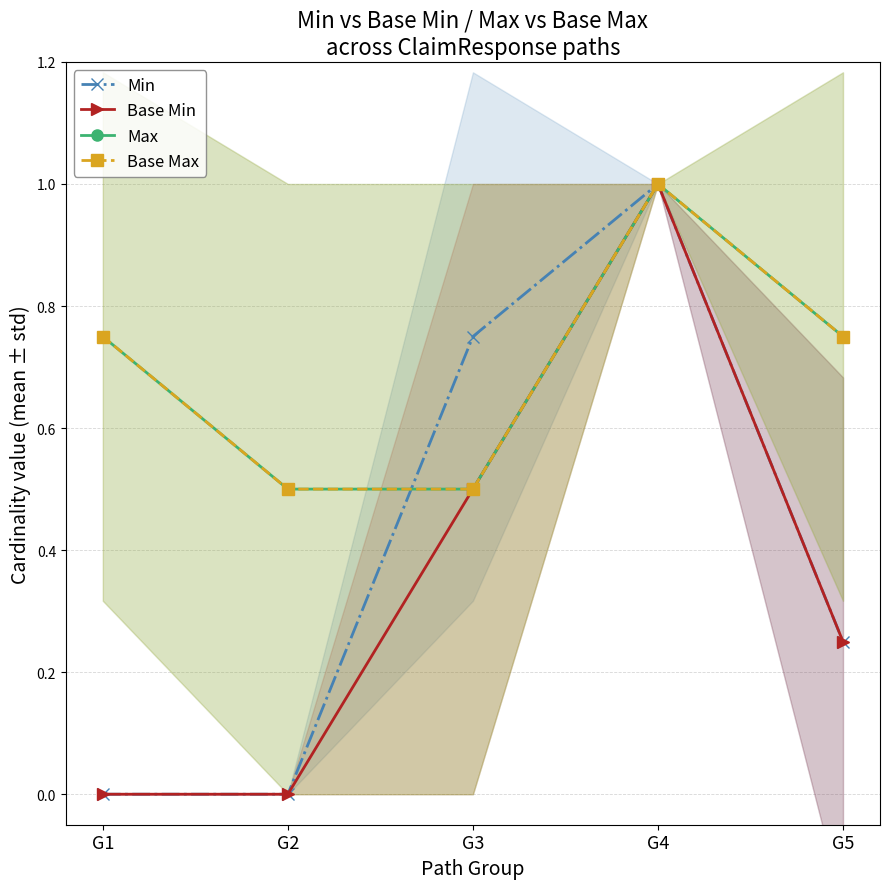

The Base Min series shows 1.5 at G4. True or false?

False